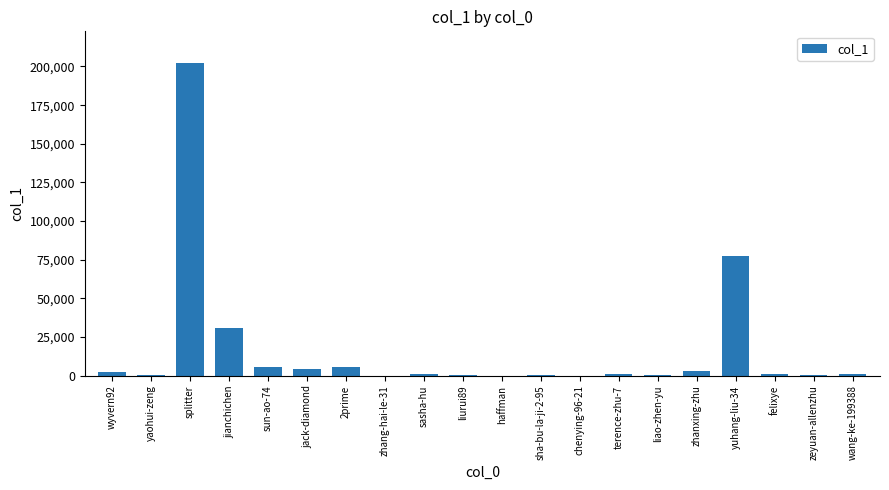

Which category has the highest value across all series?

splitter